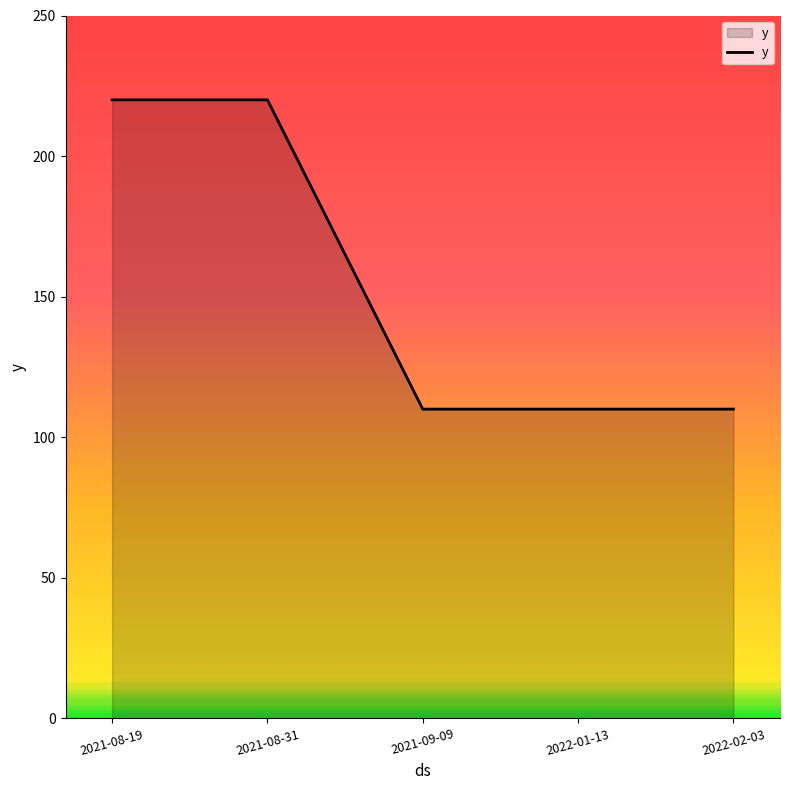

Does the chart display data point markers on the line(s)?

No